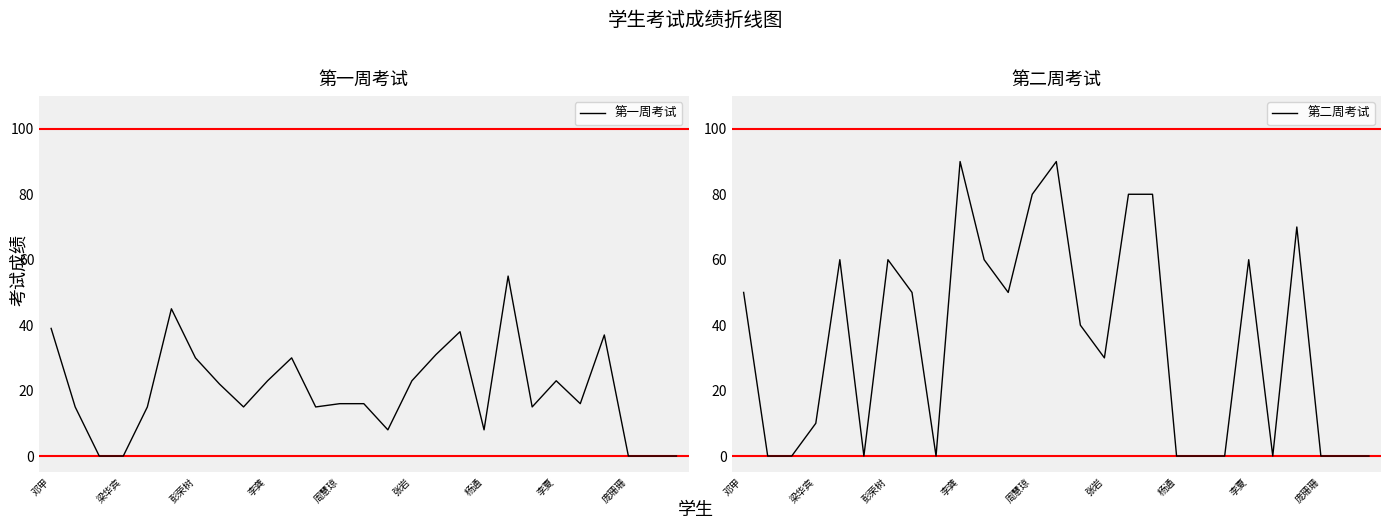

At which label is 第二周考试 closest to 45?

邓甲